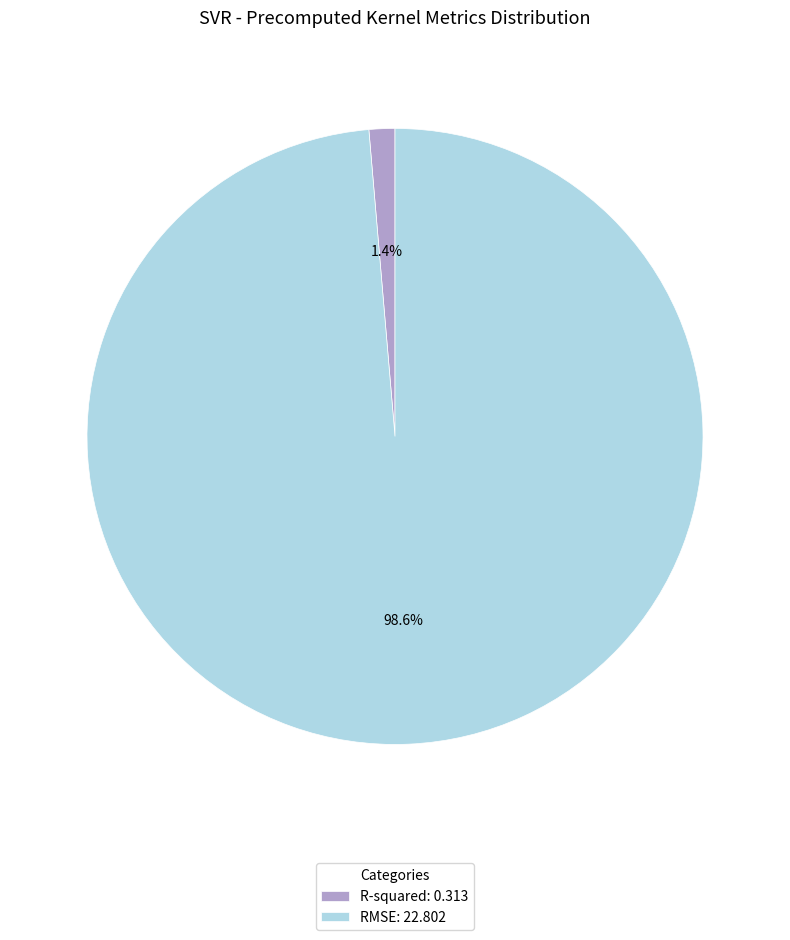

Which slice represents more than half of the pie?

RMSE